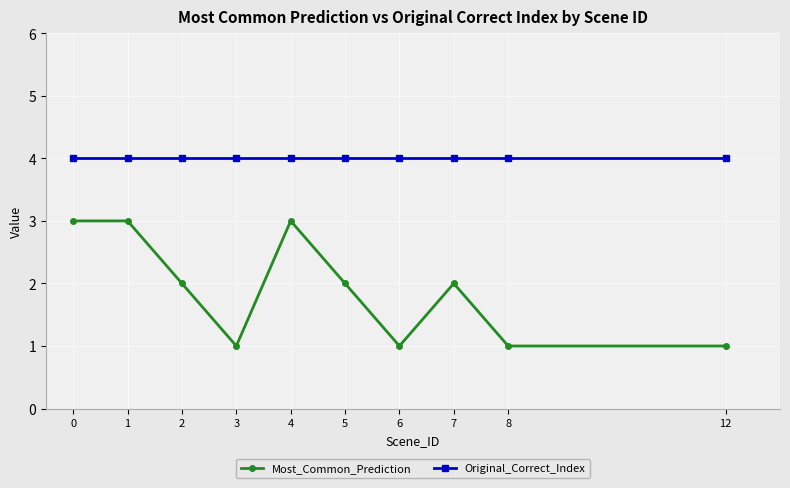

Reading left to right, list all the values displayed in this chart.

Most_Common_Prediction: 0=3	1=3	2=2	3=1	4=3	5=2	6=1	7=2	8=1	12=1
Original_Correct_Index: 0=4	1=4	2=4	3=4	4=4	5=4	6=4	7=4	8=4	12=4